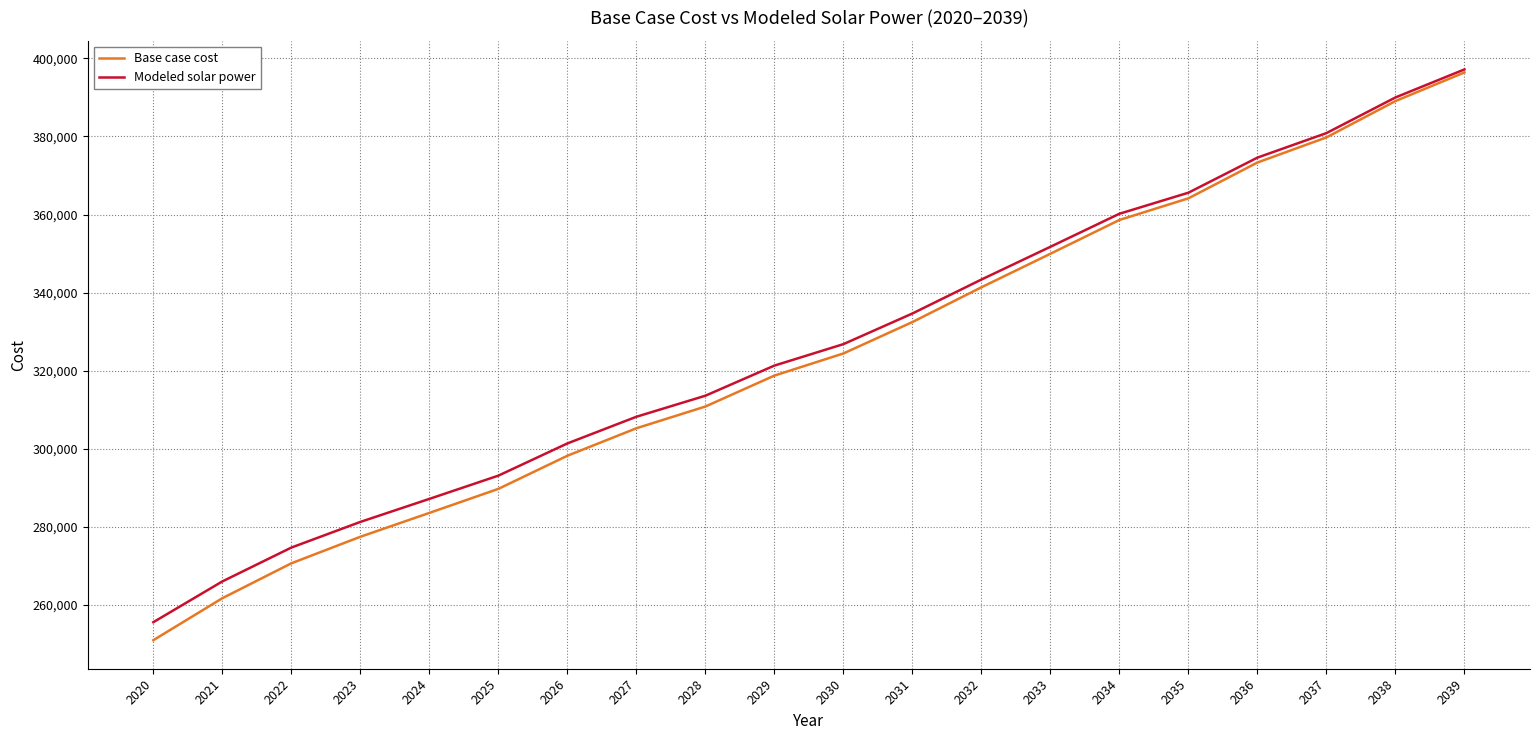

What is the difference between the Base case cost values at 2031 and 2026?

34234.7